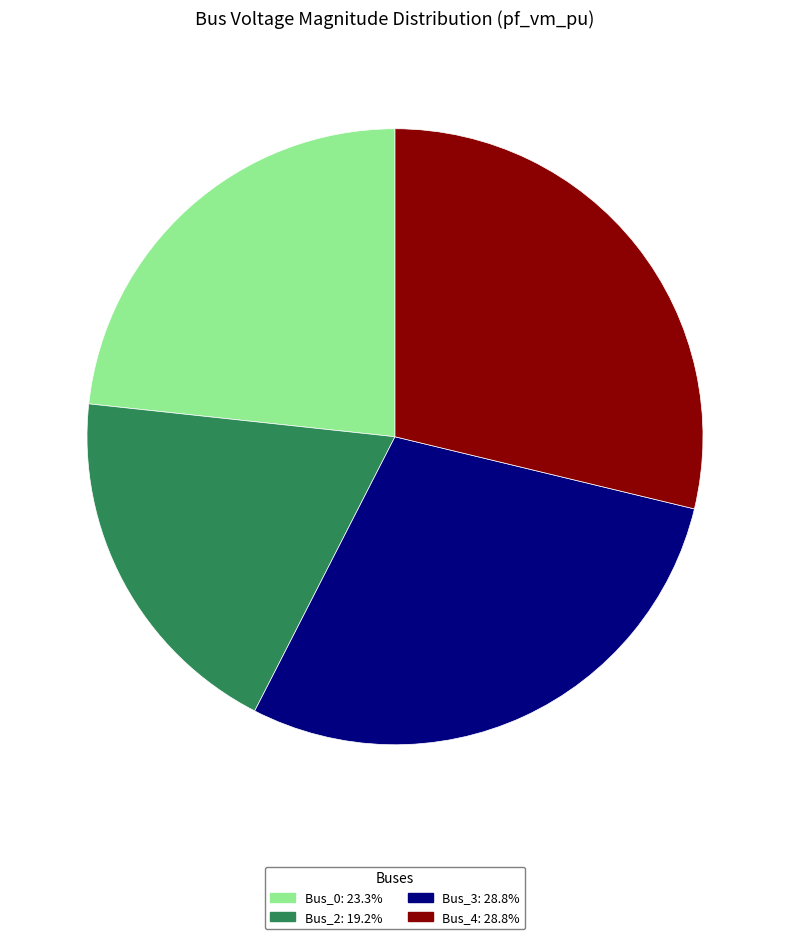

Is there any slice that represents more than half of the pie?

No